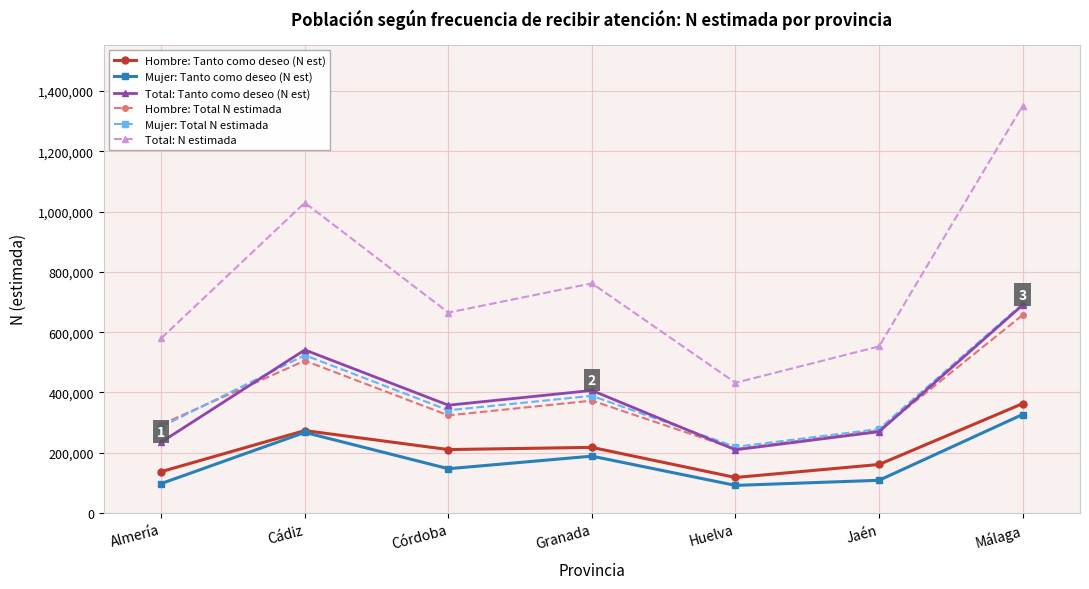

At which category is the sum across all series the highest?

Málaga